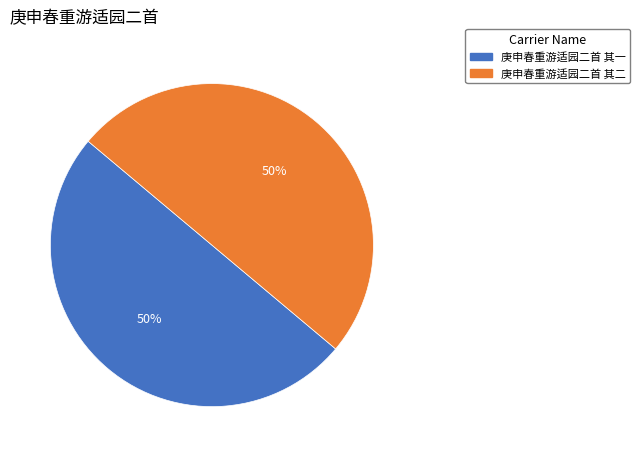

The 庚申春重游适园二首 其二 slice represents 57% of the pie. True or false?

False